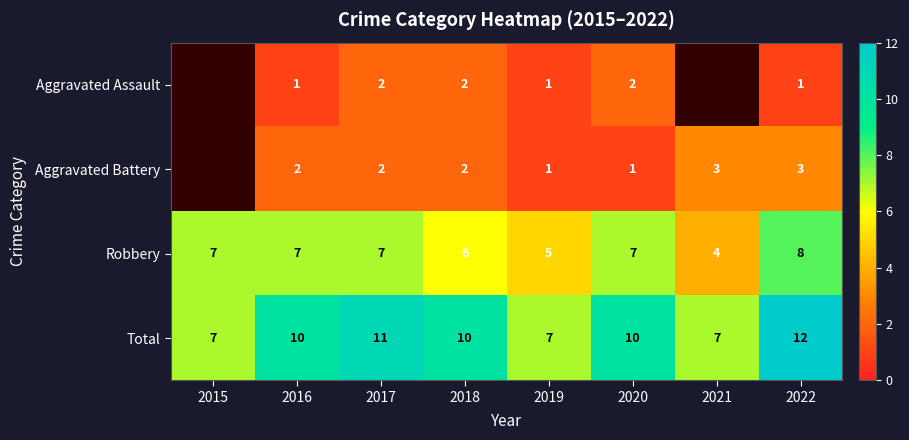

What is the spread (max minus min) of values at 2017?

9